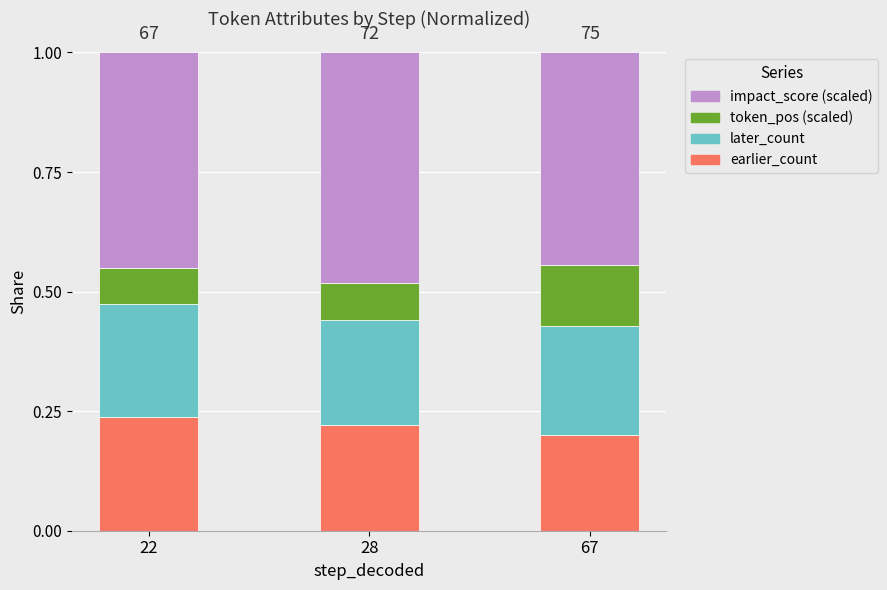

What is the total value across all series at 22?

1.0